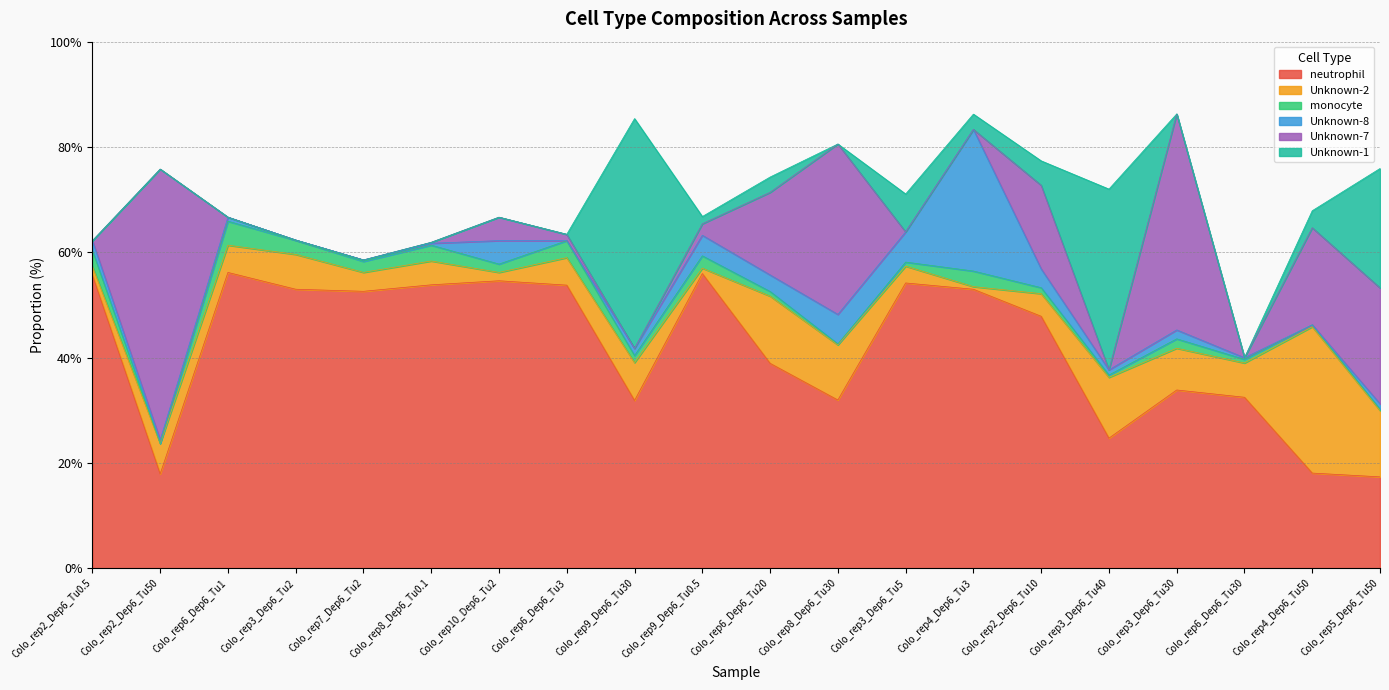

Is it true that Unknown-2 equals 0.5 at Colo_rep4_Dep6_Tu3?

True